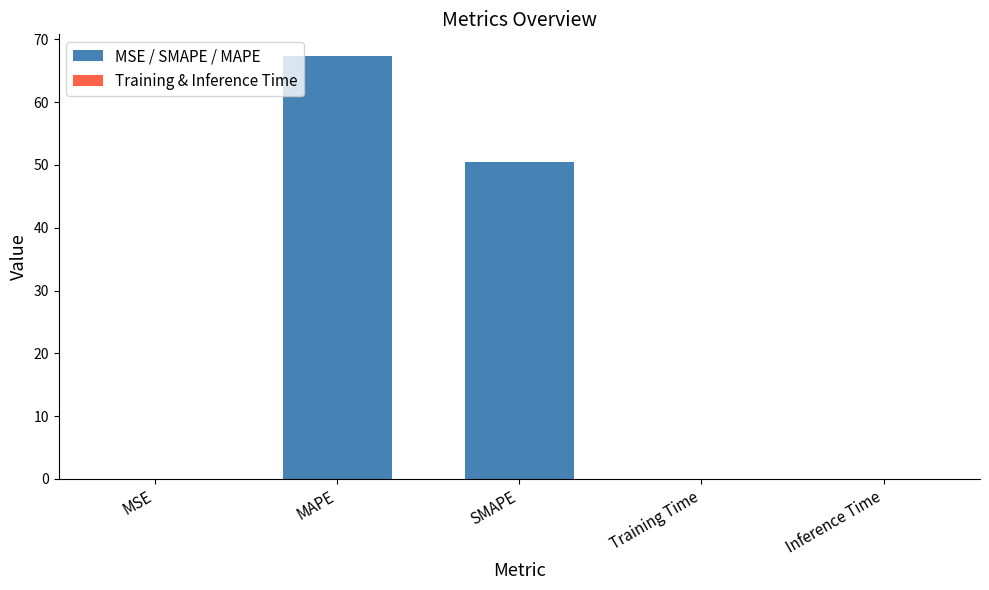

What is the maximum value shown in the chart?

67.4